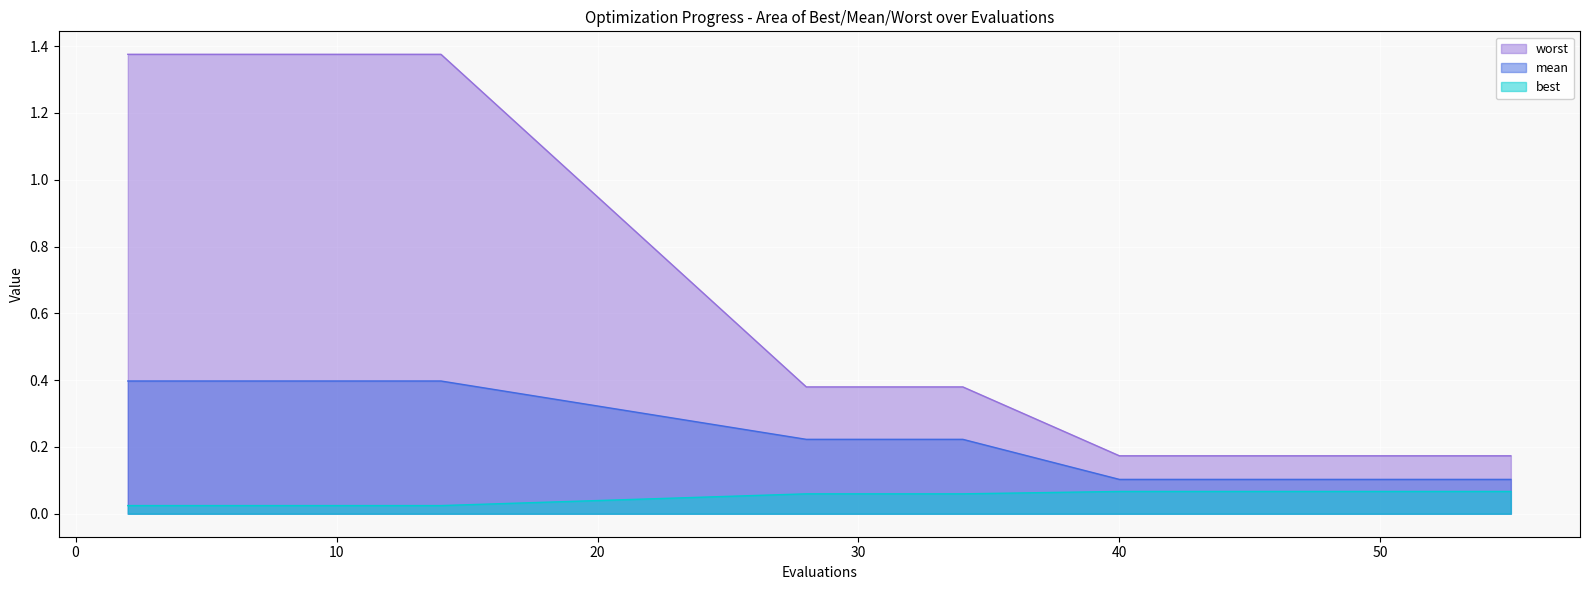

Rank the categories by worst value from lowest to highest.

40, 42, 44, 46, 48, 50, 52, 53, 55, 28, 30, 32, 34, 2, 4, 6, 8, 10, 12, 14